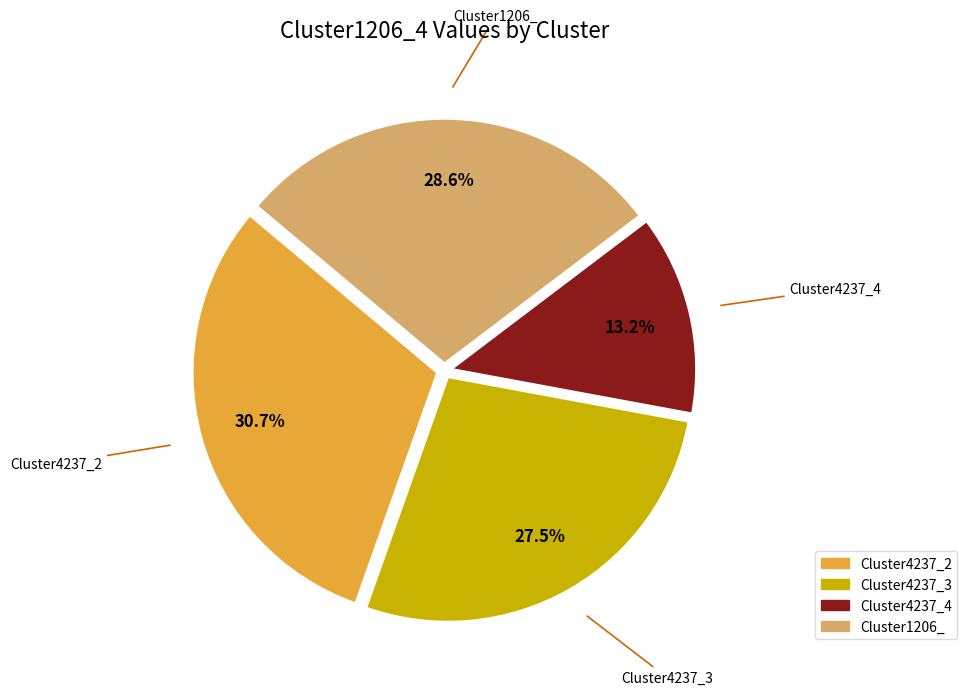

Does any single category account for the majority?

No